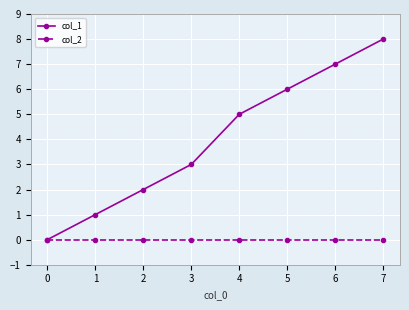

What is the difference between the second highest and second lowest values in the col_1 series?

6